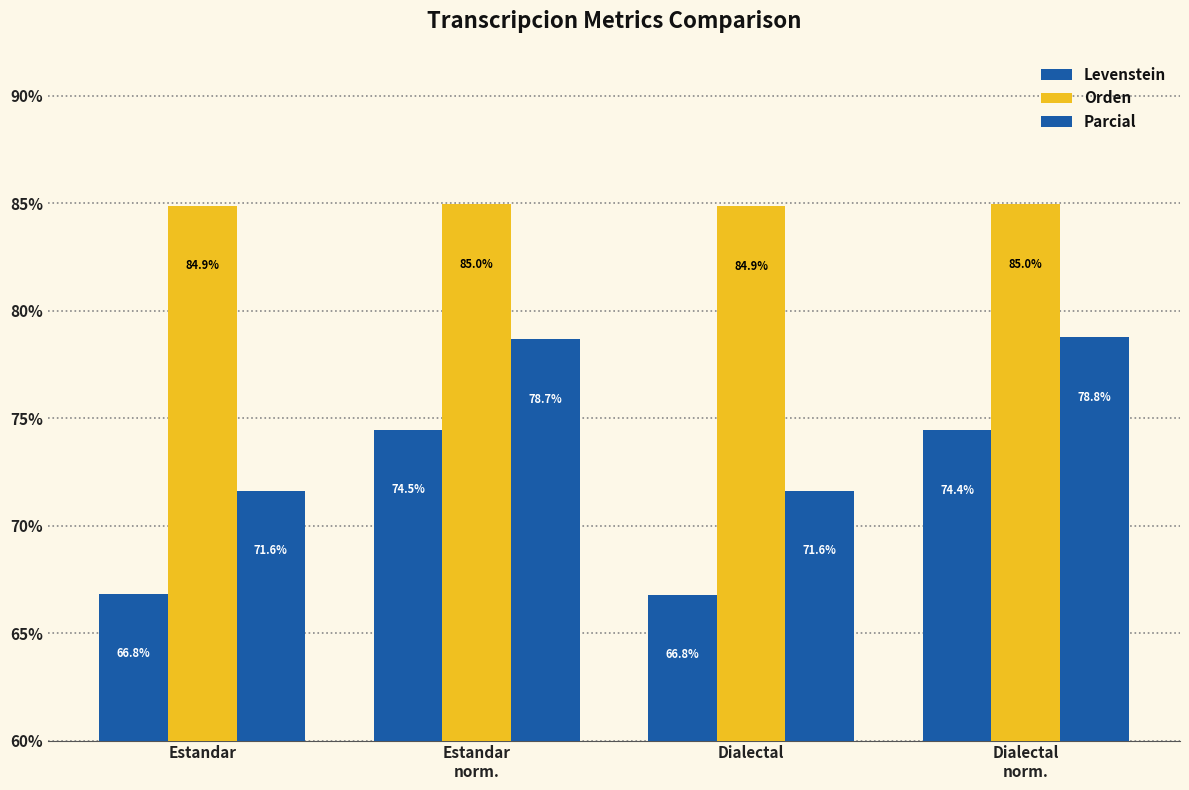

How many distinct data groups are displayed?

3